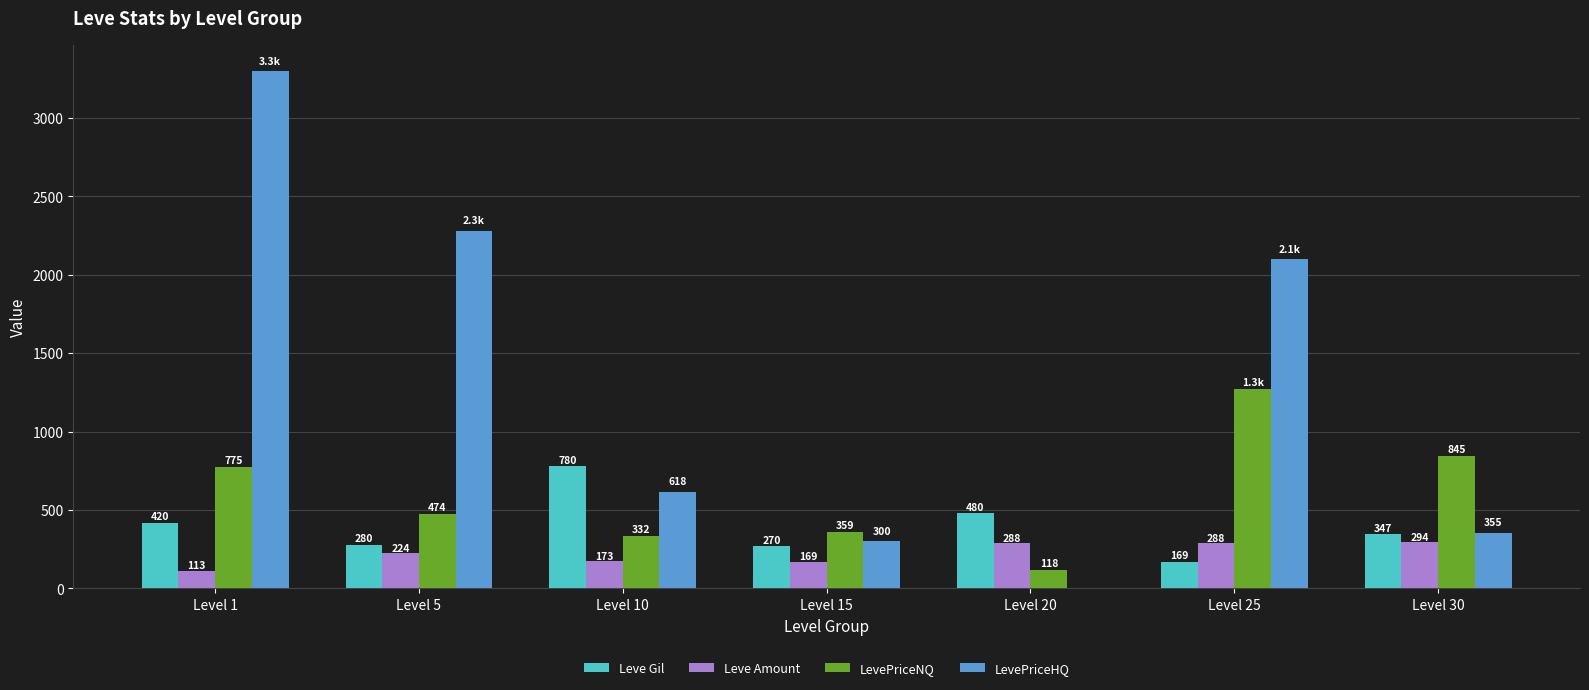

Between Level 10 and Level 20, which series saw the biggest shift?

LevePriceHQ